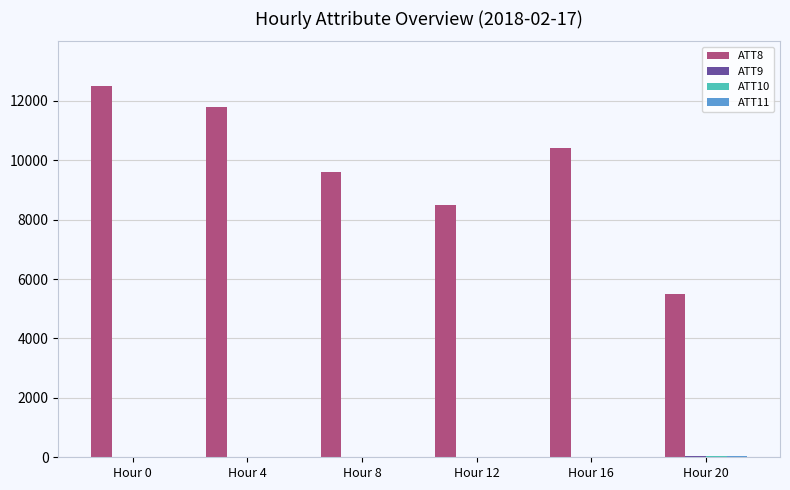

Count the number of categories in the chart.

6